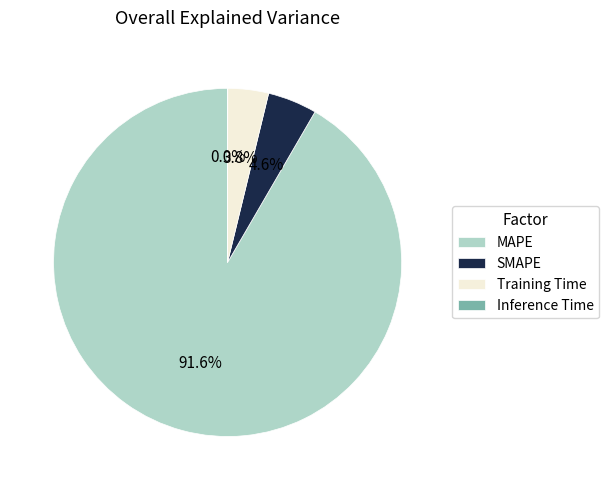

What is the majority slice?

MAPE